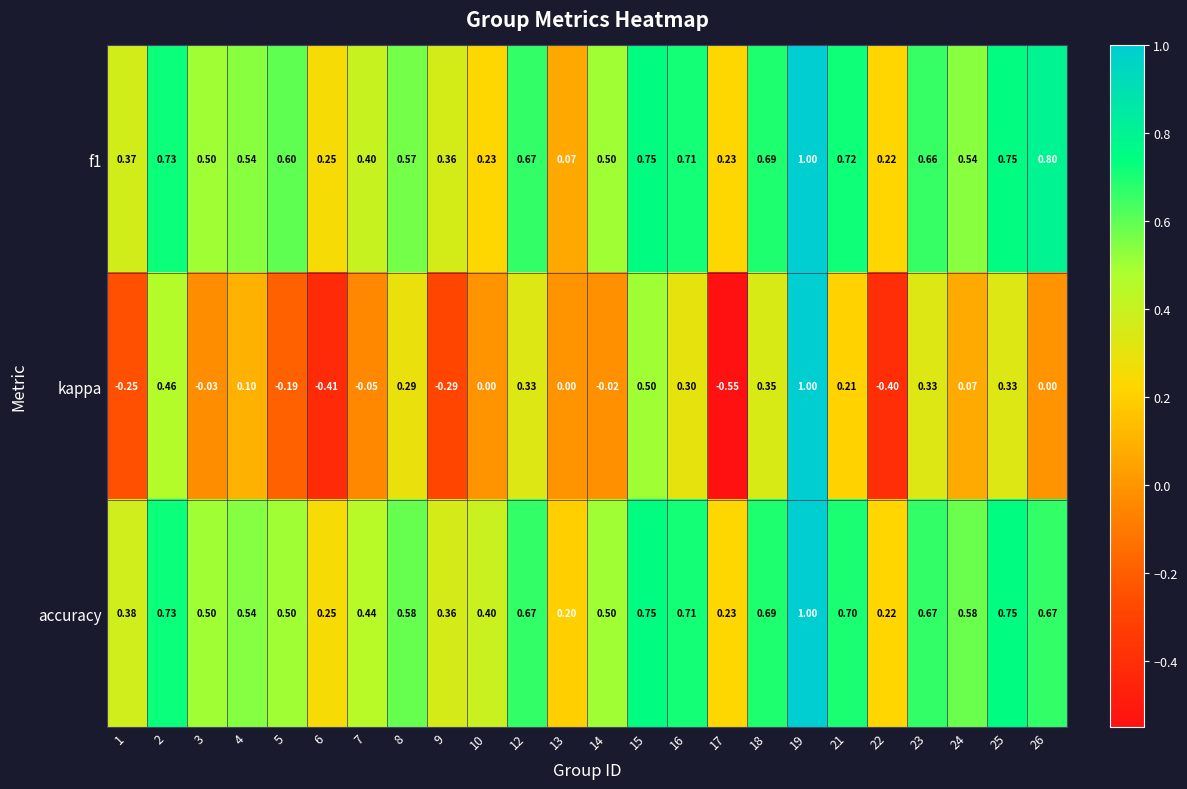

Is the value of accuracy at 9 greater than the value of f1 at 8?

No